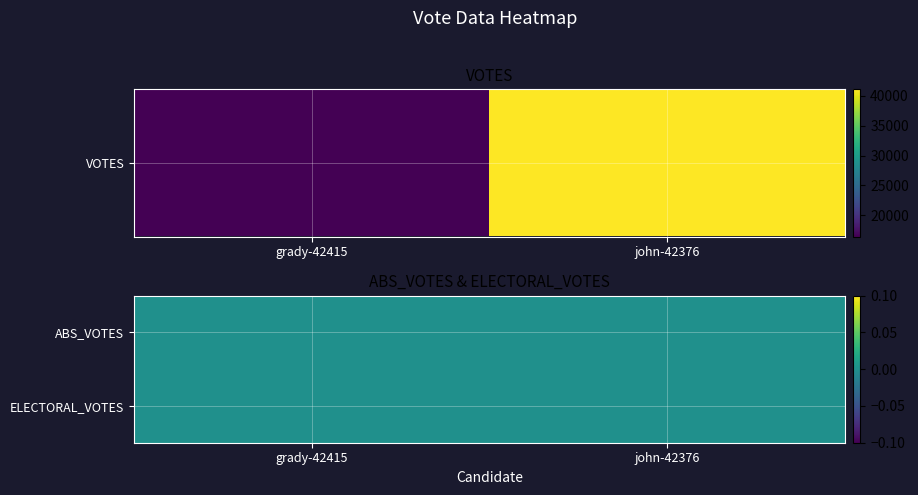

Reading left to right, list all the values displayed in this chart.

votes: 16440	41102
abs_votes: 0	0
electoral_votes: 0	0